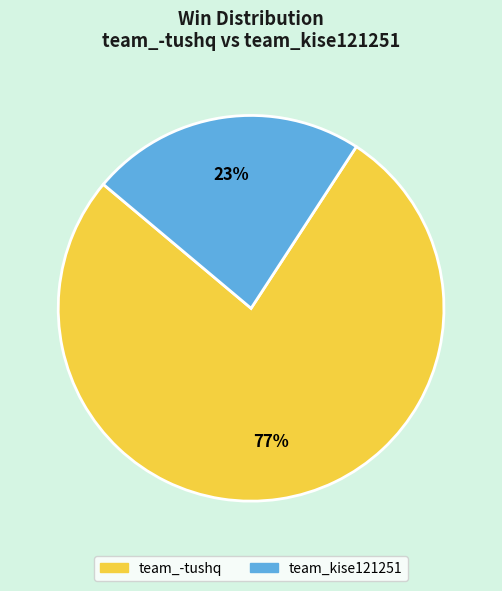

True or false: team_-tushq accounts for 77% of the total.

True